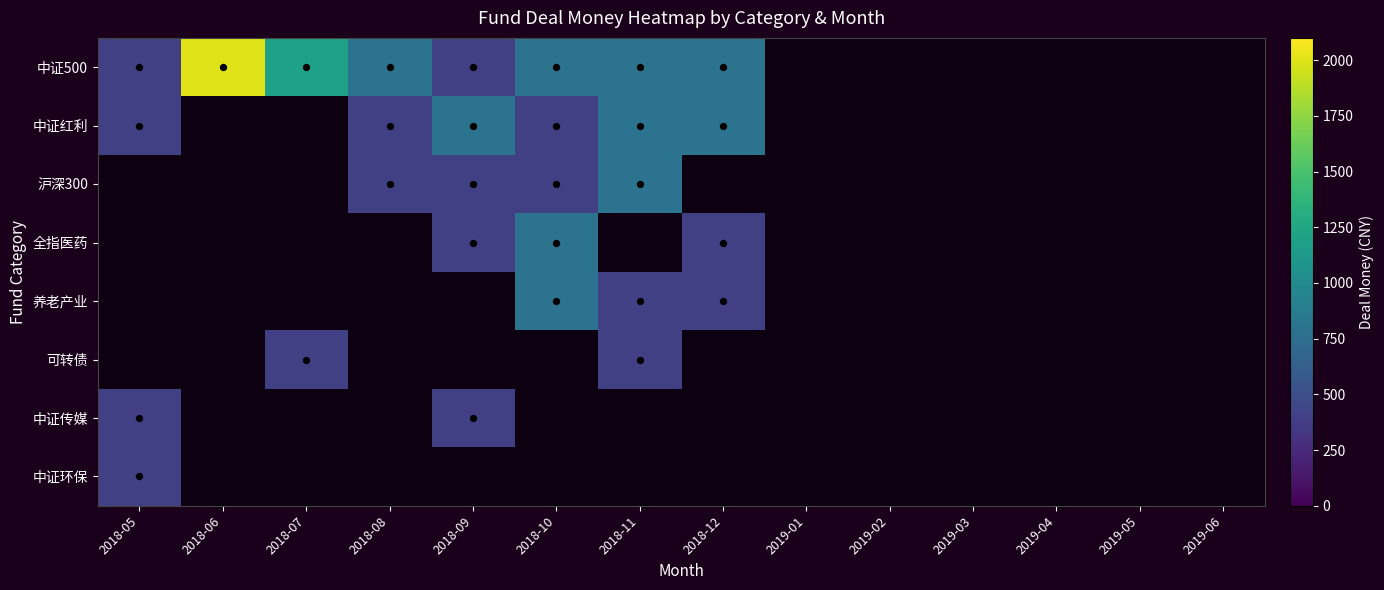

At how many categories does at least one series exceed 1389?

1